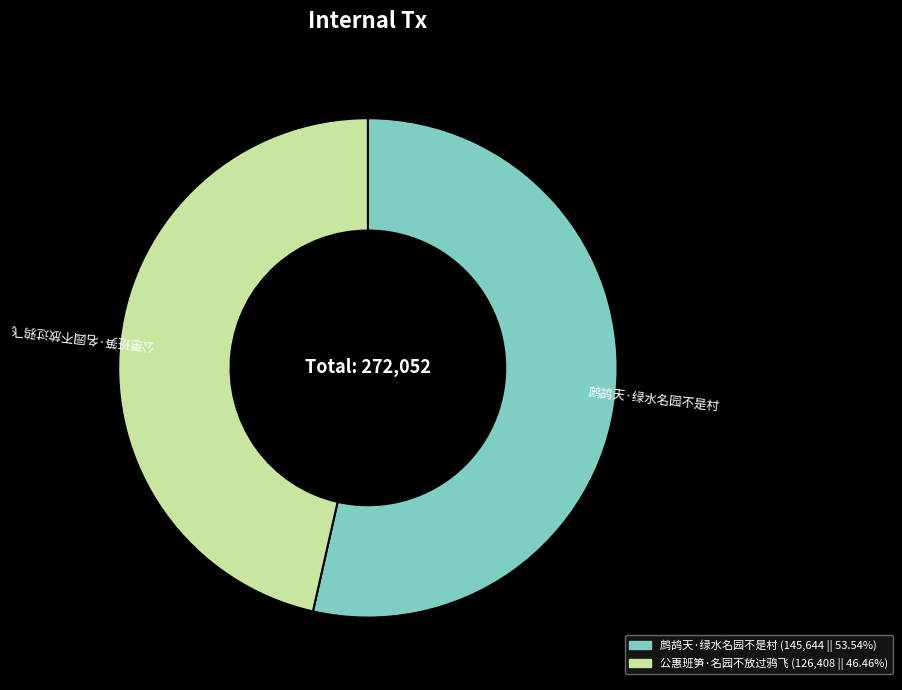

Between 鹧鸪天·绿水名园不是村 and 公惠班笋·名园不放过鸦飞, which is larger?

鹧鸪天·绿水名园不是村